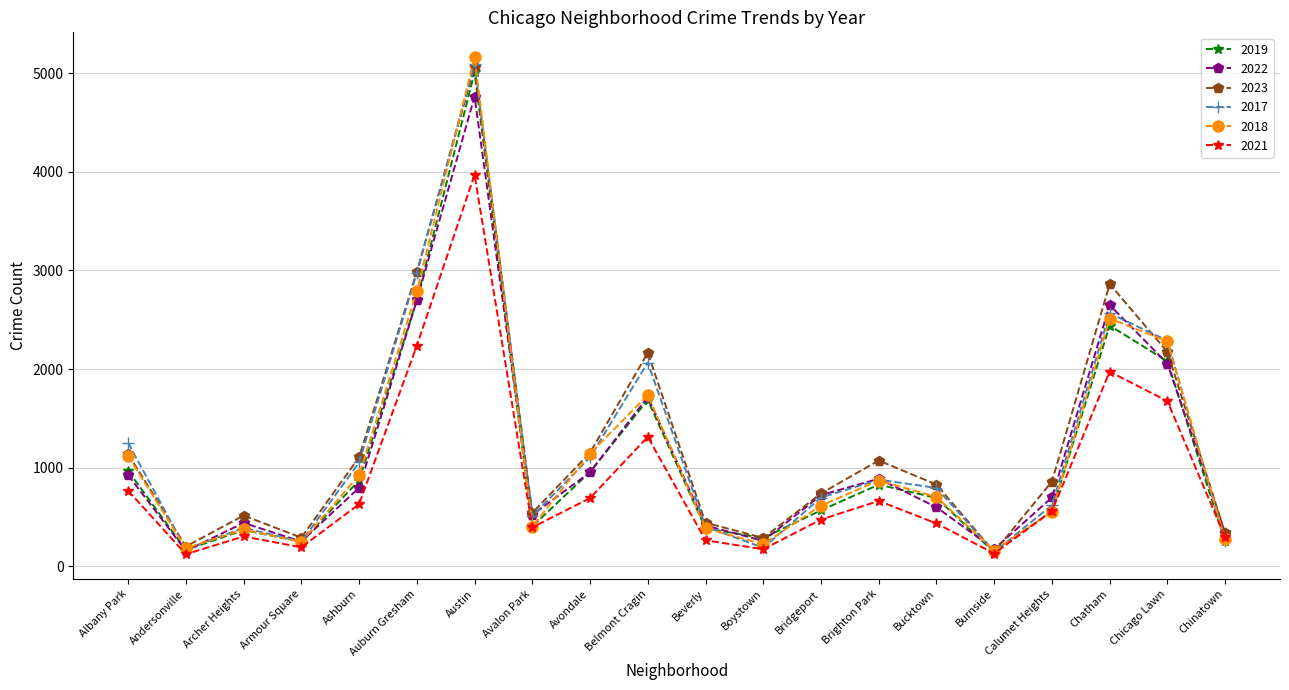

Which category has the highest value in the 2021 series?

Austin